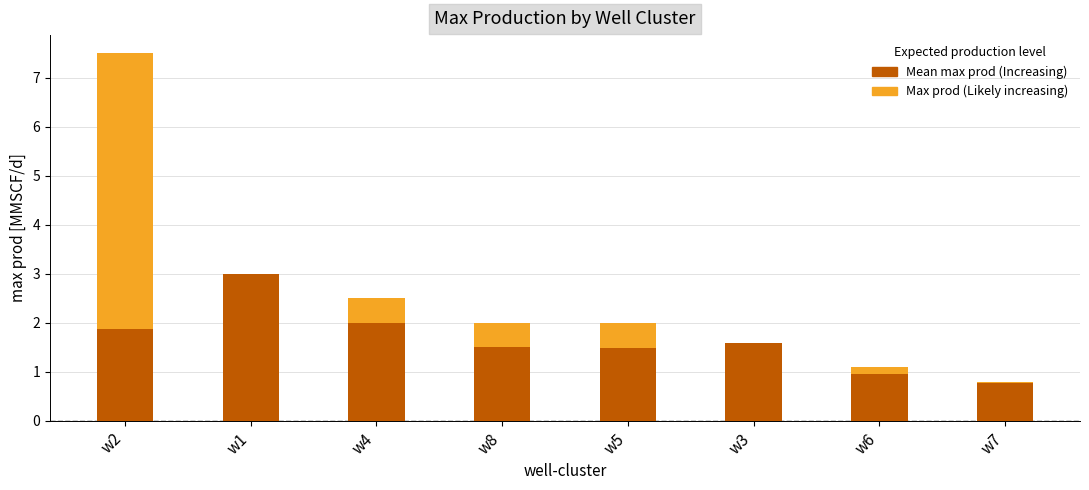

At which label is max prod (mean) closest to 1?

w6